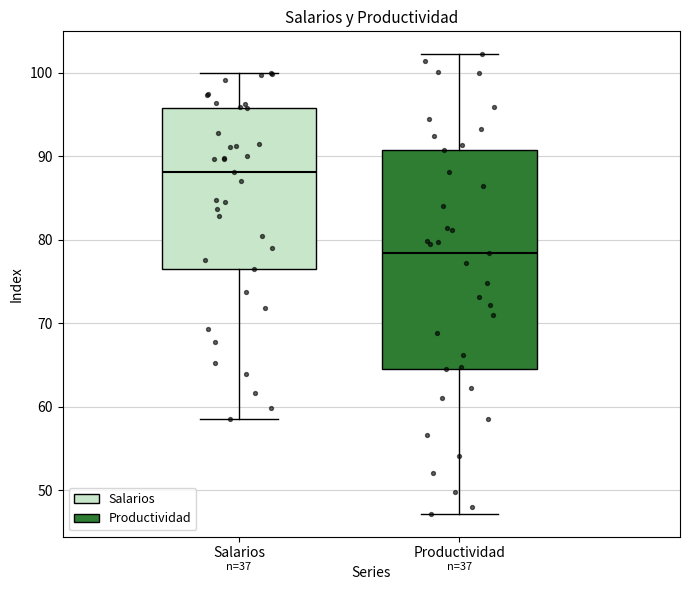

Reading left to right, read every box against the y-axis: the position of its median line, the range the box covers, and the ends of its whiskers. The values are not printed on the chart, so give them approximately, as read against the axis.

Salarios: median 88, box 77 to 96, whiskers 59 to 100
Productividad: median 78, box 65 to 91, whiskers 47 to 102